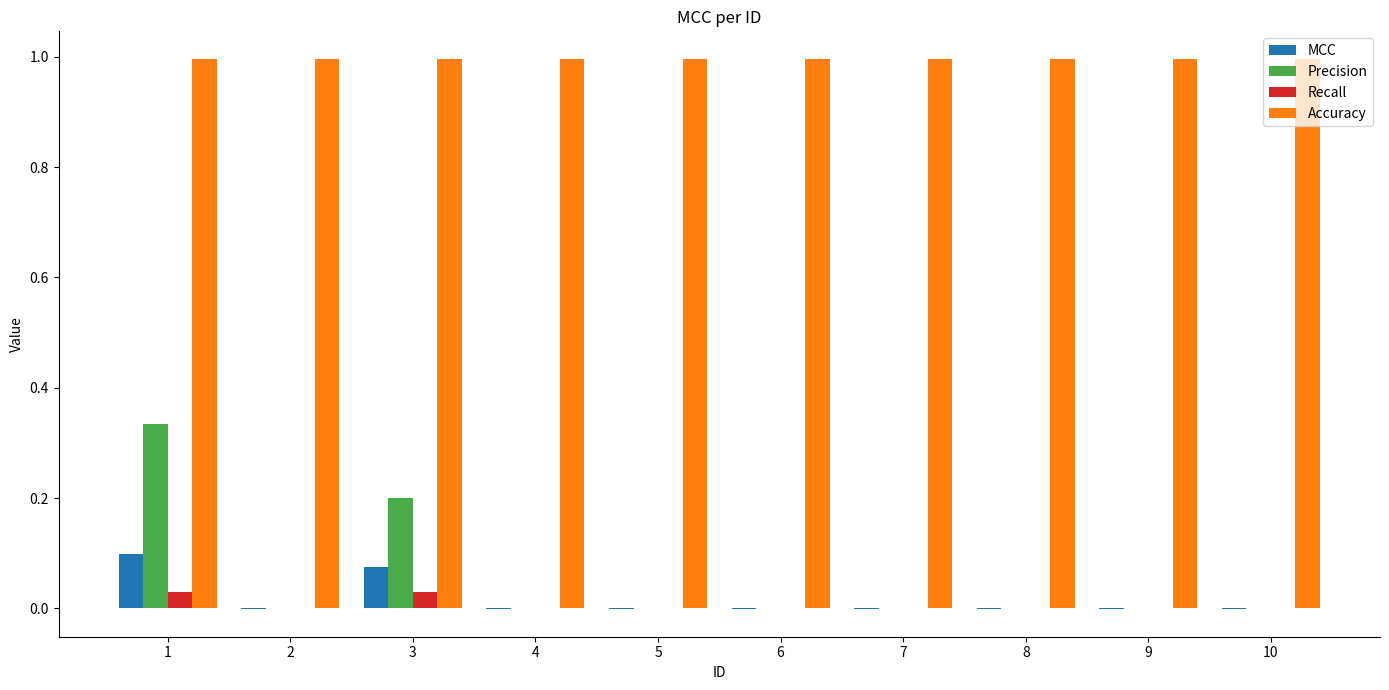

The Precision series shows 0.0 at 8. True or false?

True